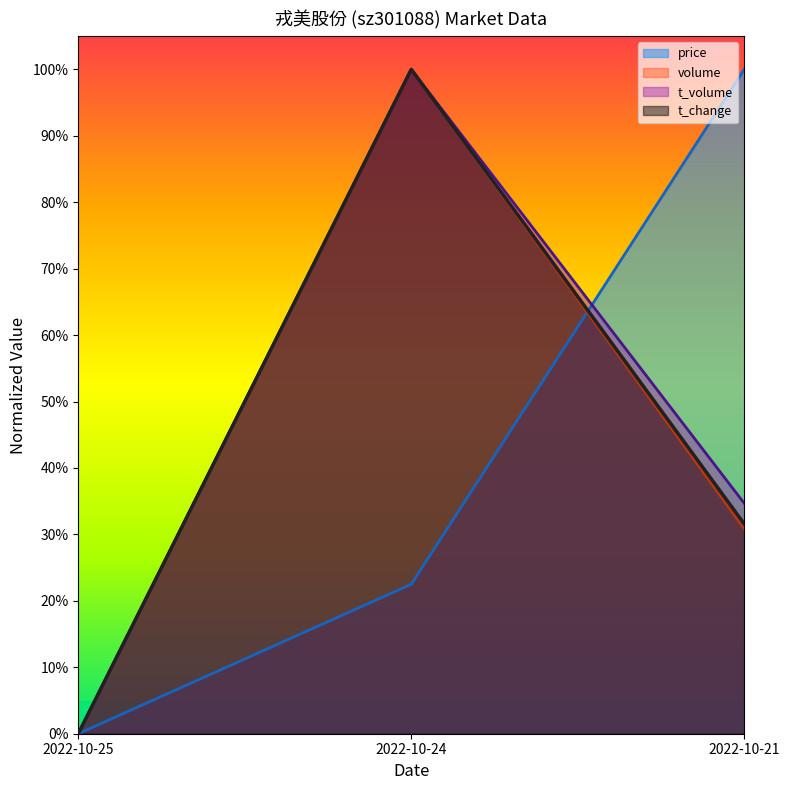

What is the difference between the t_volume values at 2022-10-21 and 2022-10-24?

0.7